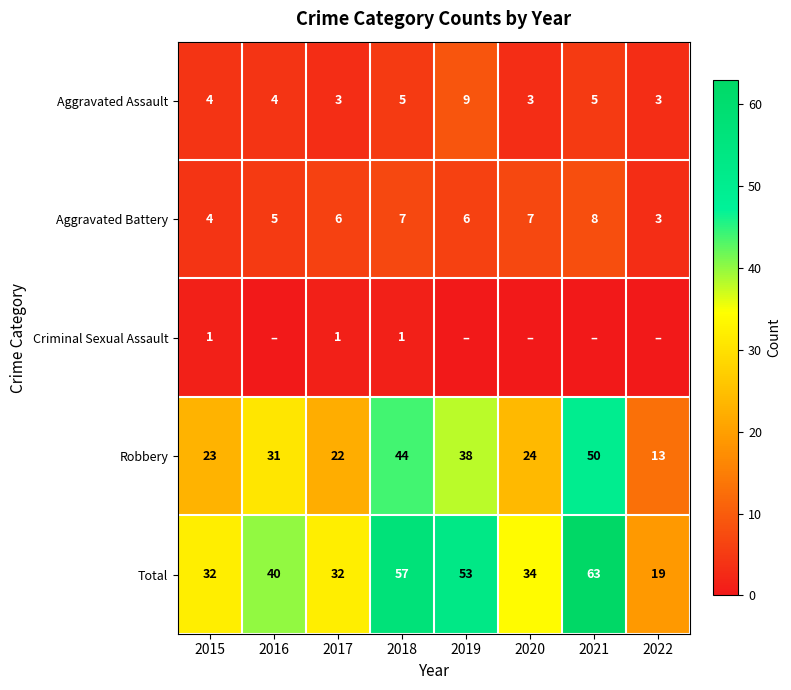

At which label is Total closest to 41?

2016